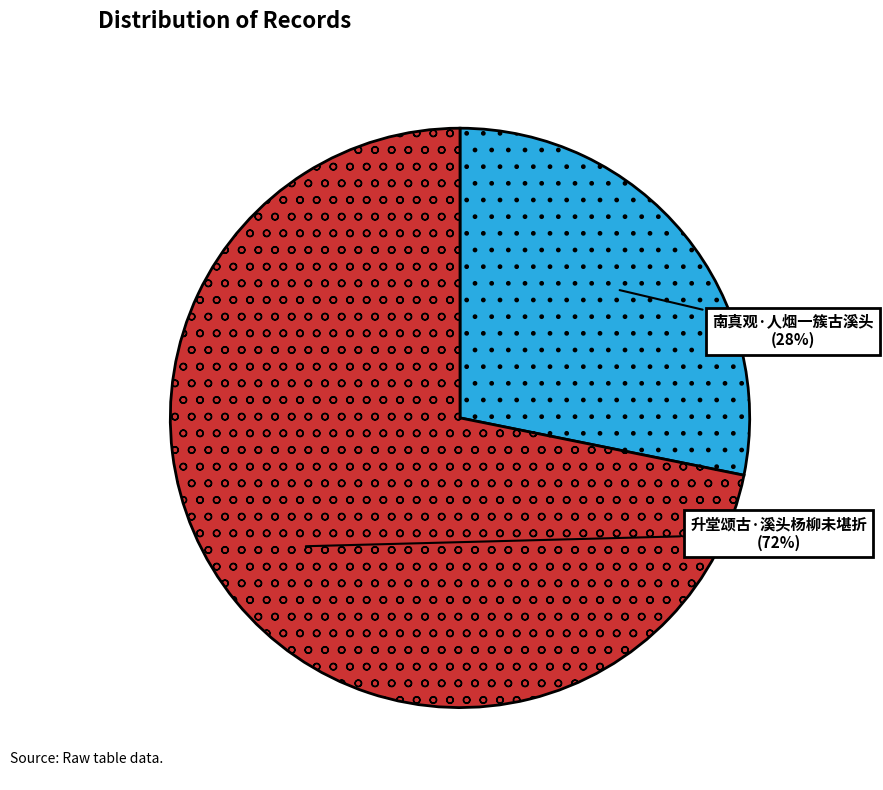

Is 升堂颂古·溪头杨柳未堪折 the majority of the pie?

Yes